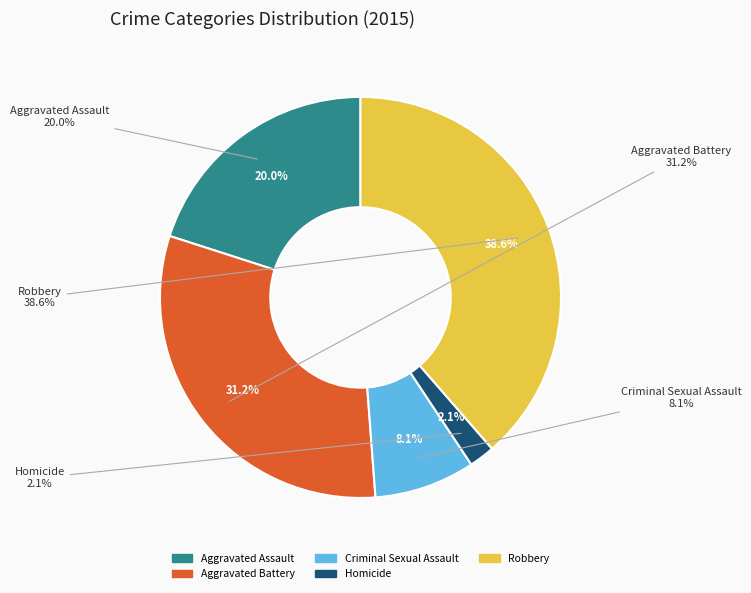

Does Aggravated Assault represent more than half of the total?

No